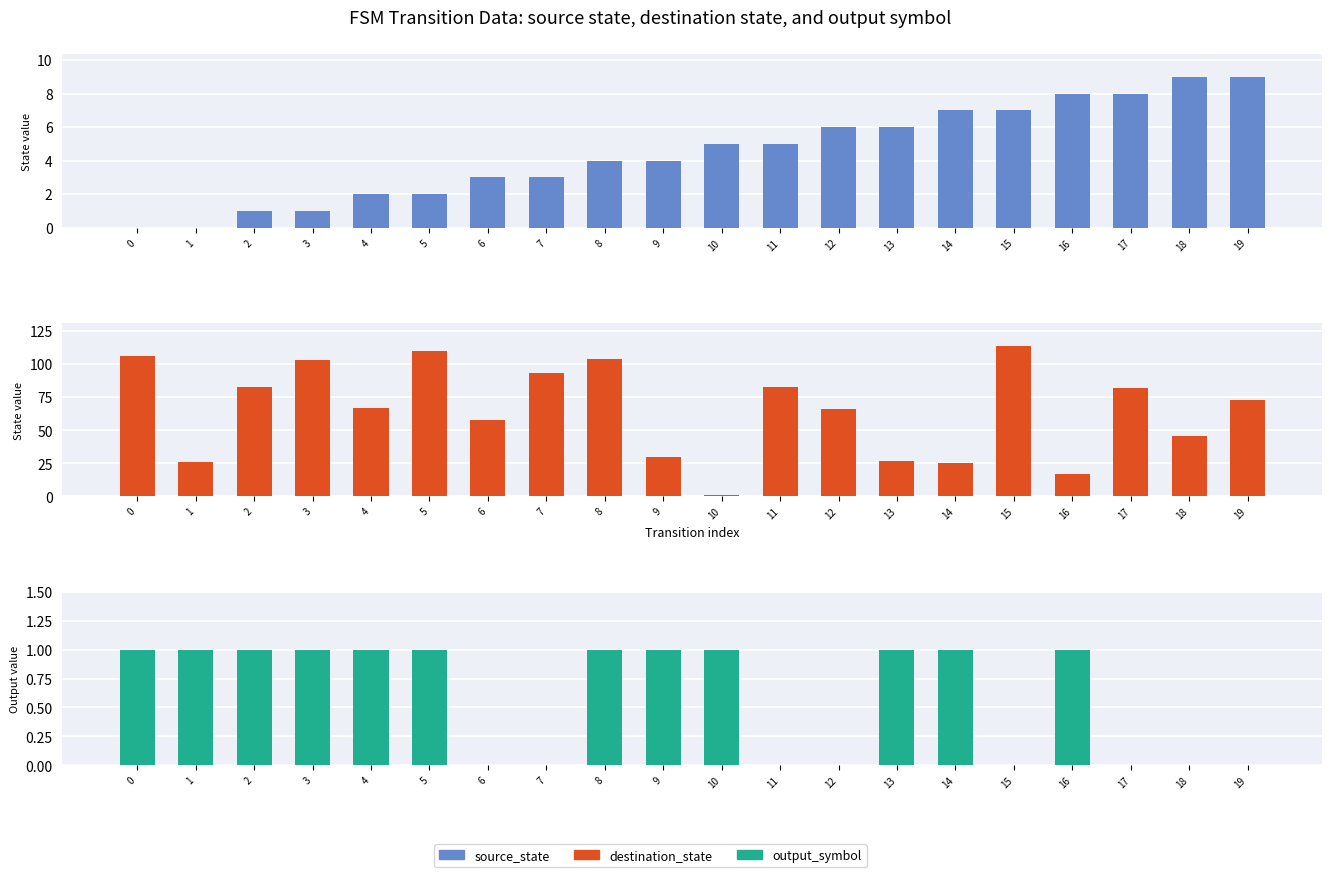

What is the highest value of the destination_state series?

114